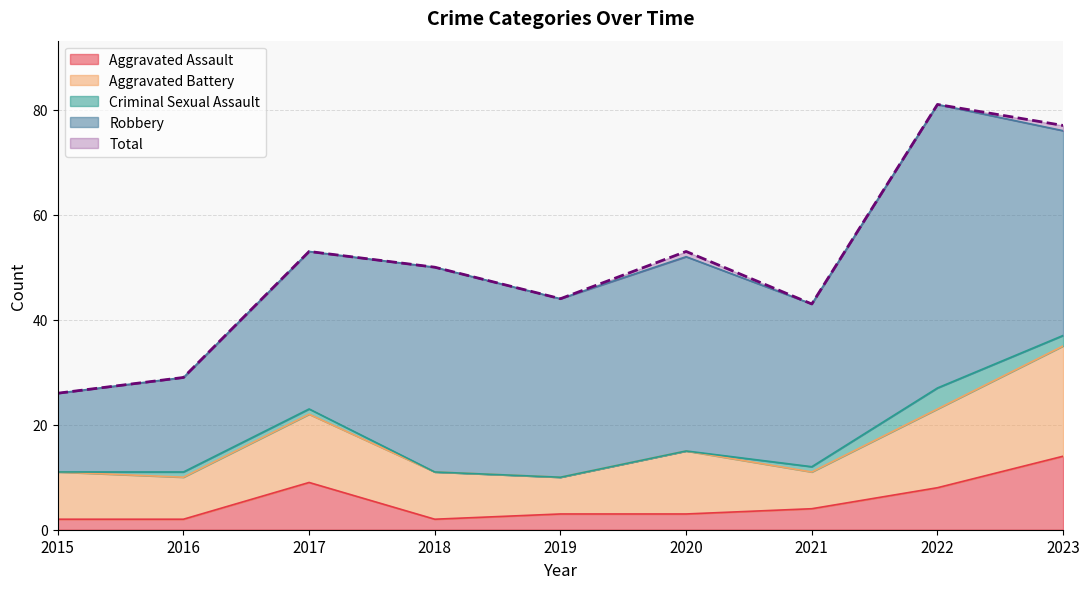

Reading left to right, what are all the values shown in this chart?

Aggravated Assault: 2015=2	2016=2	2017=9	2018=2	2019=3	2020=3	2021=4	2022=8	2023=14
Aggravated Battery: 2015=9	2016=8	2017=13	2018=9	2019=7	2020=12	2021=7	2022=15	2023=21
Criminal Sexual Assault: 2015=0	2016=1	2017=1	2018=0	2019=0	2020=0	2021=1	2022=4	2023=2
Robbery: 2015=15	2016=18	2017=30	2018=39	2019=34	2020=37	2021=31	2022=54	2023=39
Total: 2015=26	2016=29	2017=53	2018=50	2019=44	2020=53	2021=43	2022=81	2023=77